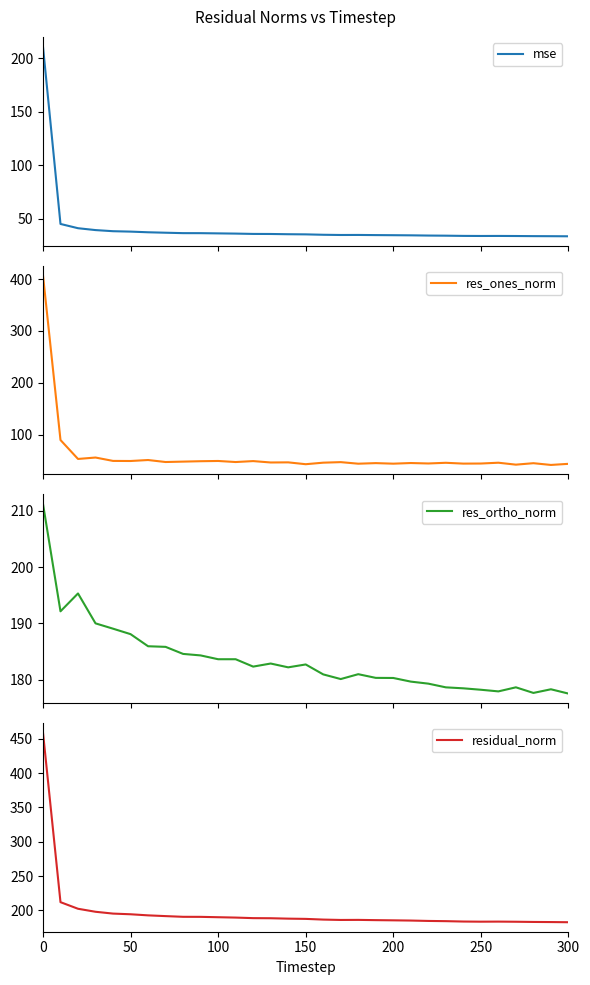

Reading left to right, extract all data points from this chart.

mse: 210.8	45.0	41.0	39.2	38.2	37.8	37.2	36.8	36.4	36.3	36.1	35.9	35.6	35.6	35.4	35.2	34.8	34.6	34.7	34.5	34.4	34.3	34.1	34.0	33.8	33.7	33.8	33.7	33.6	33.5	33.4
res_ones_norm: 407.7	89.7	53.2	55.9	49.4	49.2	51.1	47.3	48.1	48.8	49.3	47.2	49.1	46.4	46.6	43.1	46.0	47.1	44.0	45.2	44.1	45.3	44.5	45.8	44.2	44.4	45.9	42.2	45.0	41.6	43.8
res_ortho_norm: 211.3	192.1	195.3	190.0	189.0	188.1	185.9	185.8	184.6	184.3	183.6	183.6	182.3	182.8	182.2	182.7	180.9	180.1	180.9	180.3	180.3	179.6	179.3	178.6	178.4	178.2	177.9	178.6	177.6	178.3	177.5
residual_norm: 459.2	212.0	202.4	198.0	195.4	194.4	192.8	191.7	190.7	190.6	190.1	189.6	188.8	188.6	188.0	187.7	186.7	186.1	186.2	185.9	185.6	185.3	184.7	184.4	183.8	183.6	183.7	183.5	183.2	183.1	182.8